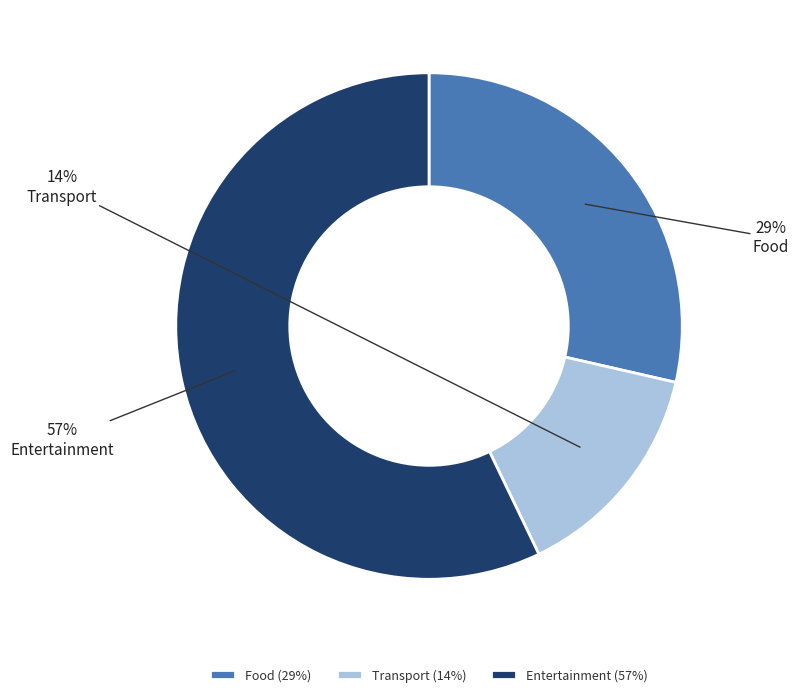

Count the number of slices in the pie.

3